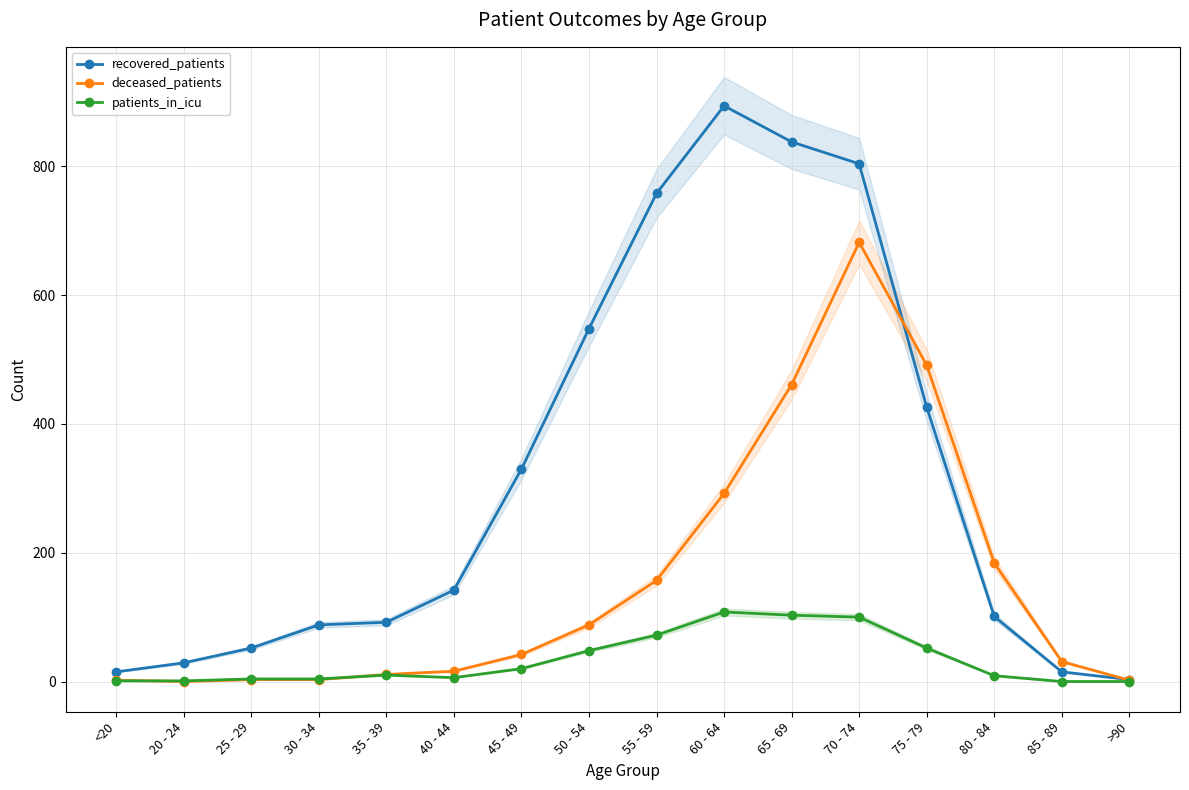

List the labels in order of patients_in_icu value, smallest first.

85 - 89, >90, <20, 20 - 24, 25 - 29, 30 - 34, 40 - 44, 80 - 84, 35 - 39, 45 - 49, 50 - 54, 75 - 79, 55 - 59, 70 - 74, 65 - 69, 60 - 64